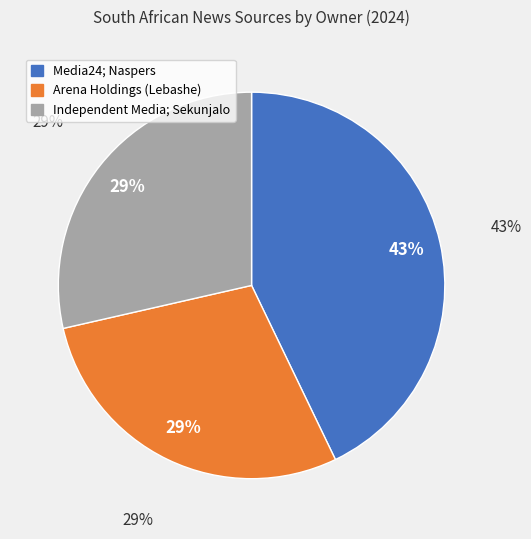

To the nearest percent, what is the difference between the largest and smallest slice percentages?

14%